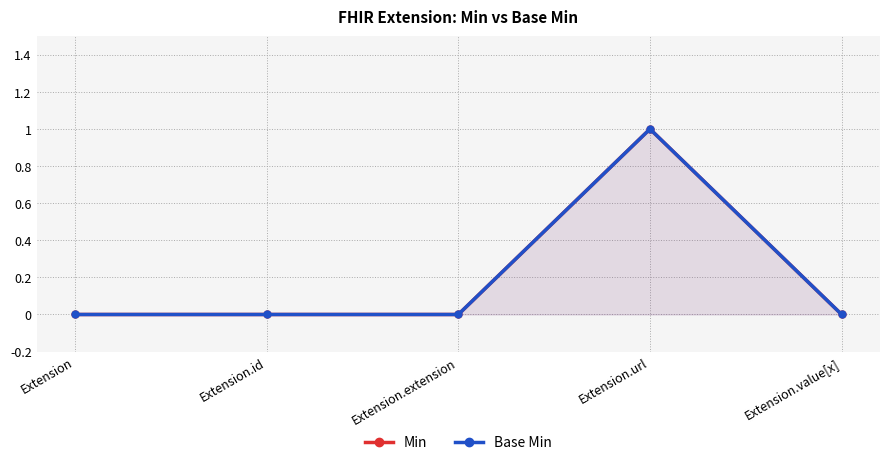

Between Extension.extension and Extension, which is larger?

Extension.extension